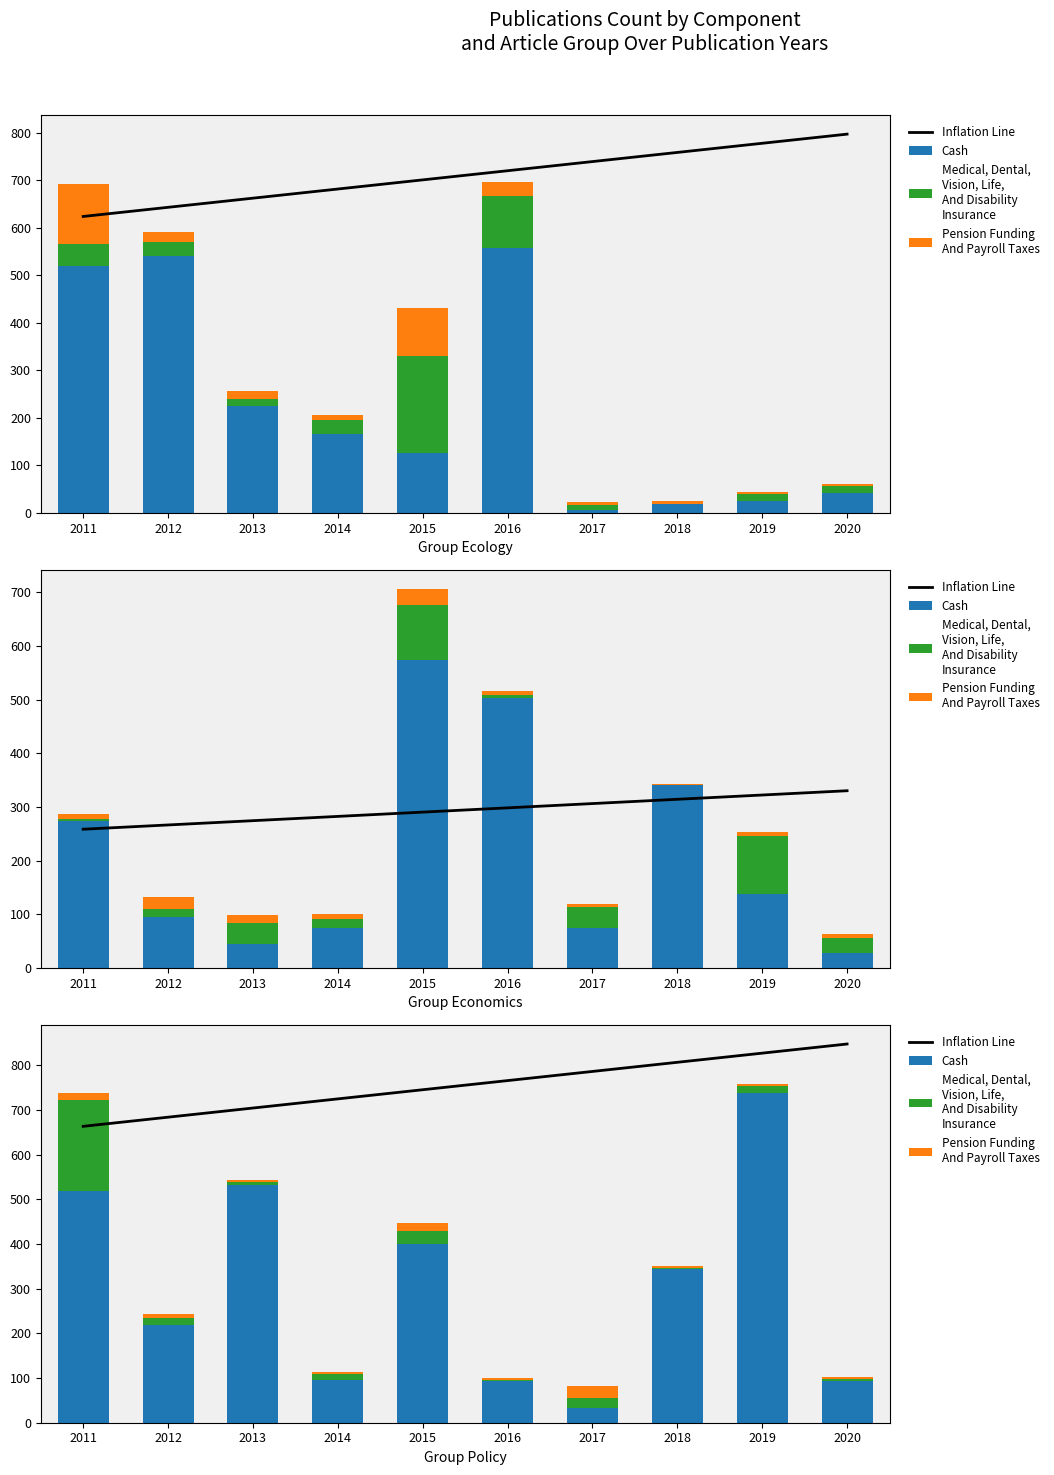

What is the lowest value of the Pension Funding
And Payroll Taxes series?

4.0